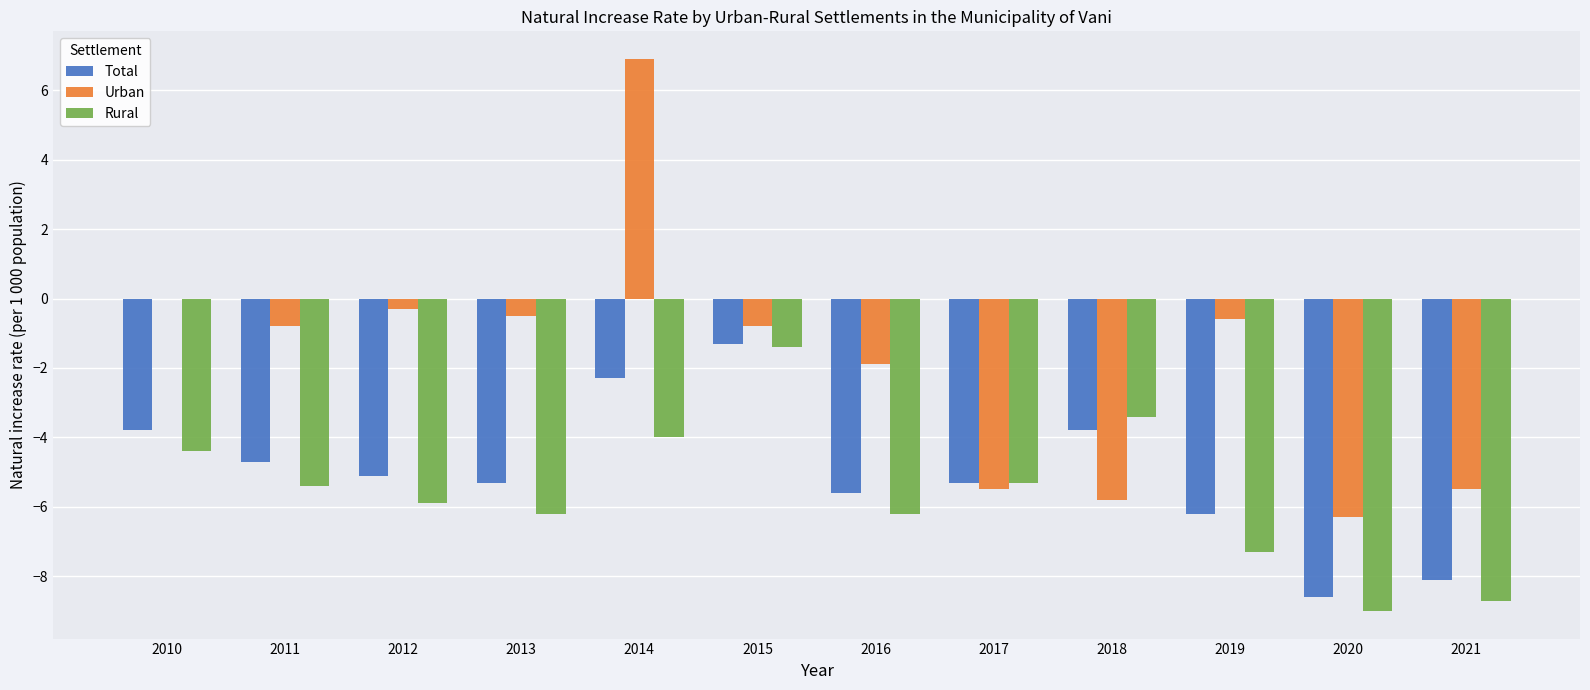

At which label does Urban reach its peak?

2014